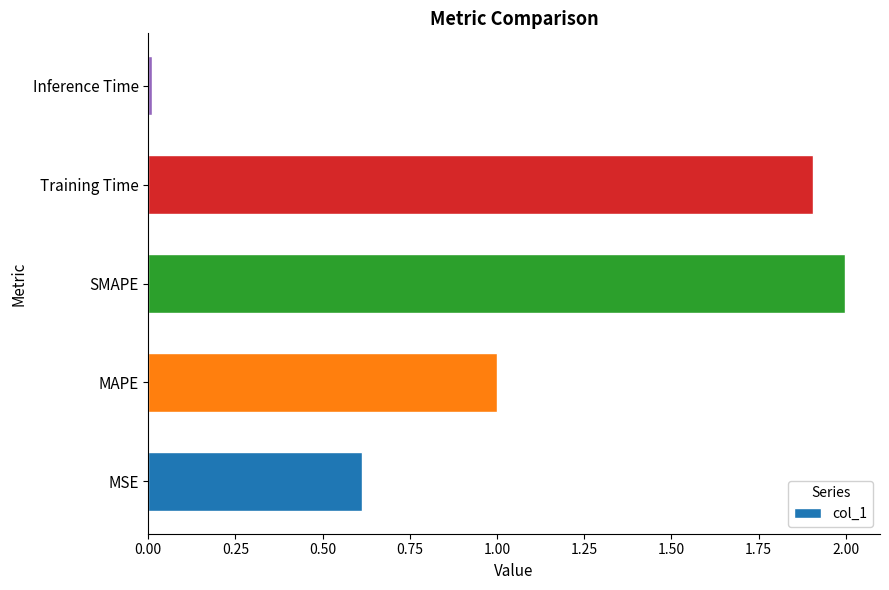

Which label corresponds to the smallest value in the chart?

Inference Time